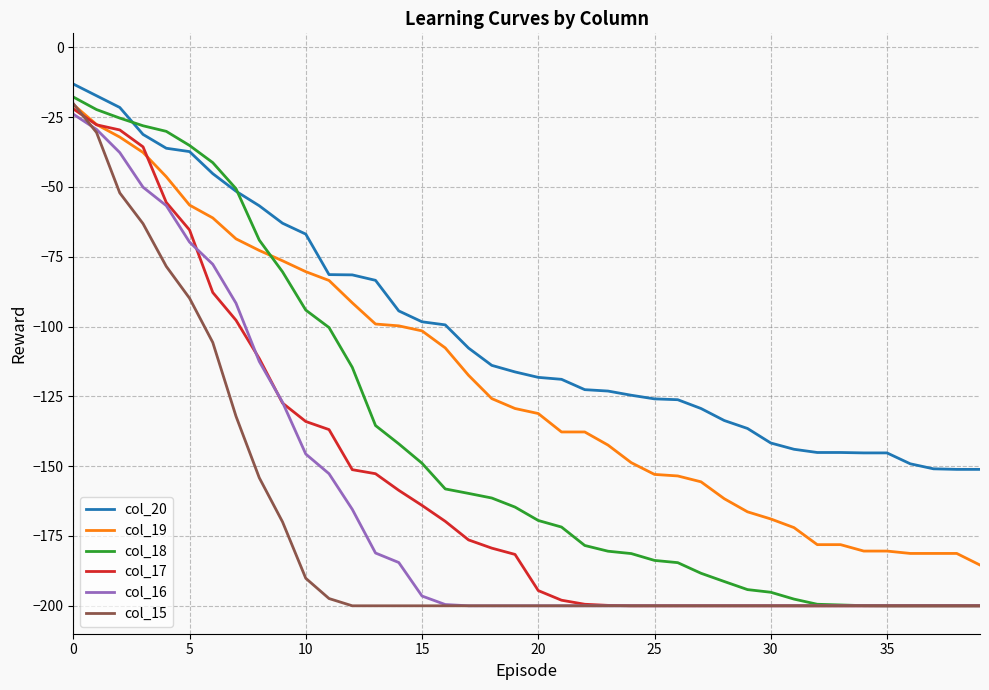

What is the minimum value shown in the chart?

-200.0